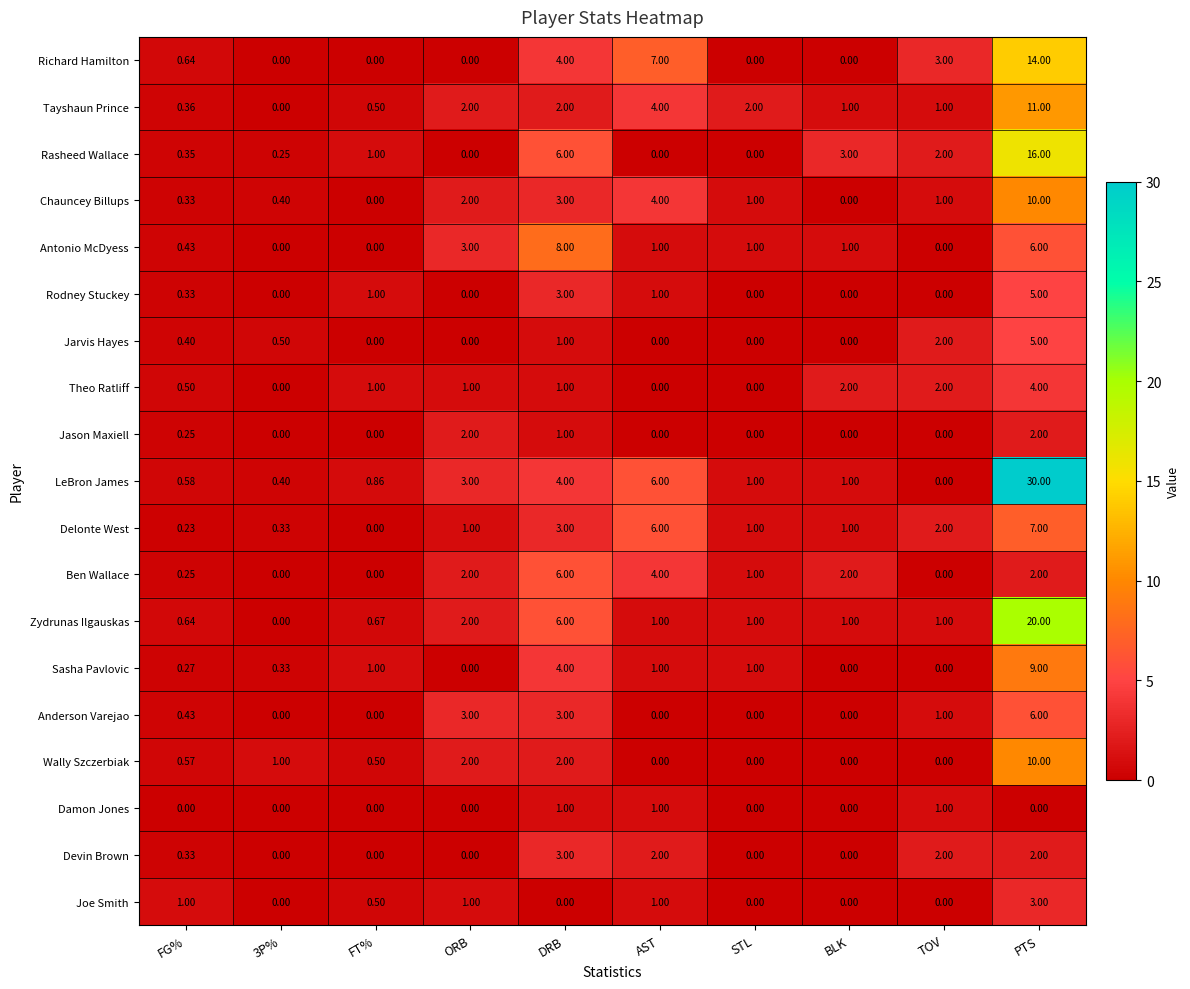

What is the difference between the highest and lowest values at TOV?

3.0